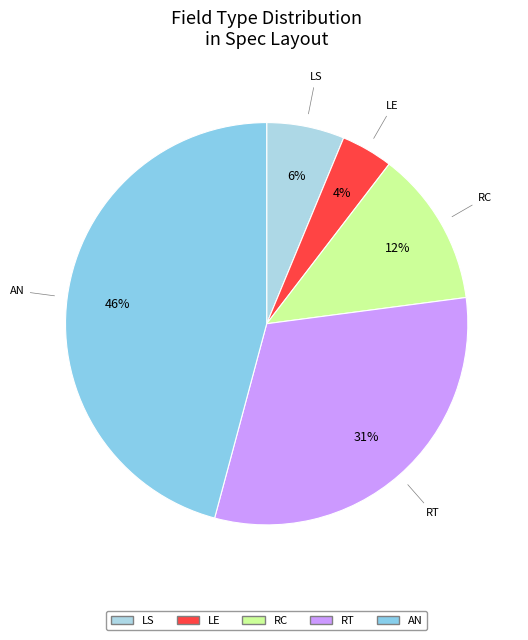

How many segments does this pie chart have?

5